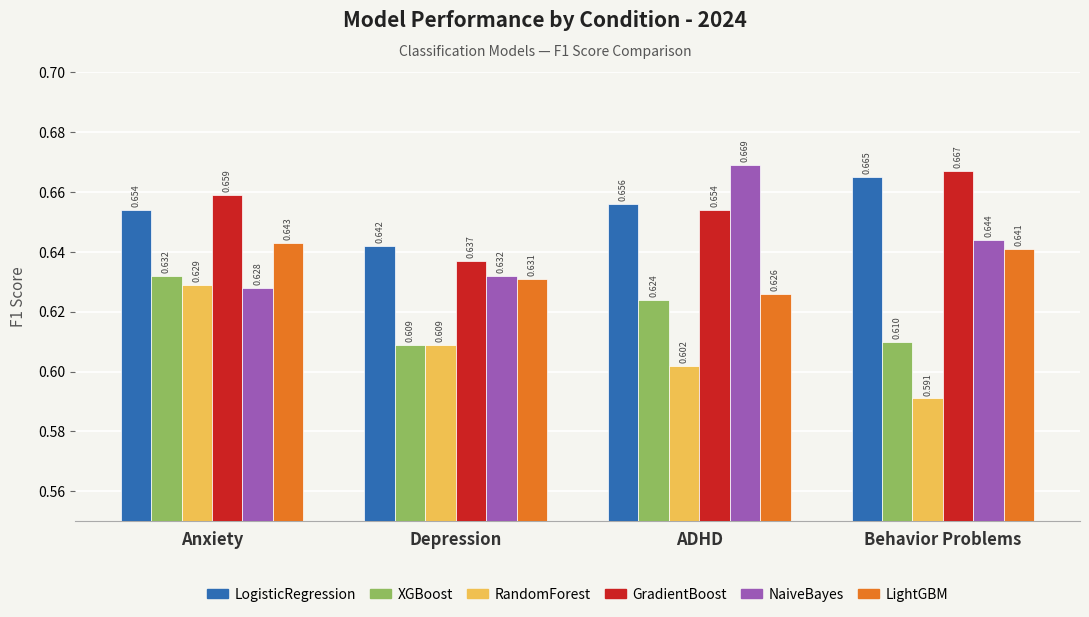

At which label is RandomForest closest to 0?

Behavior Problems